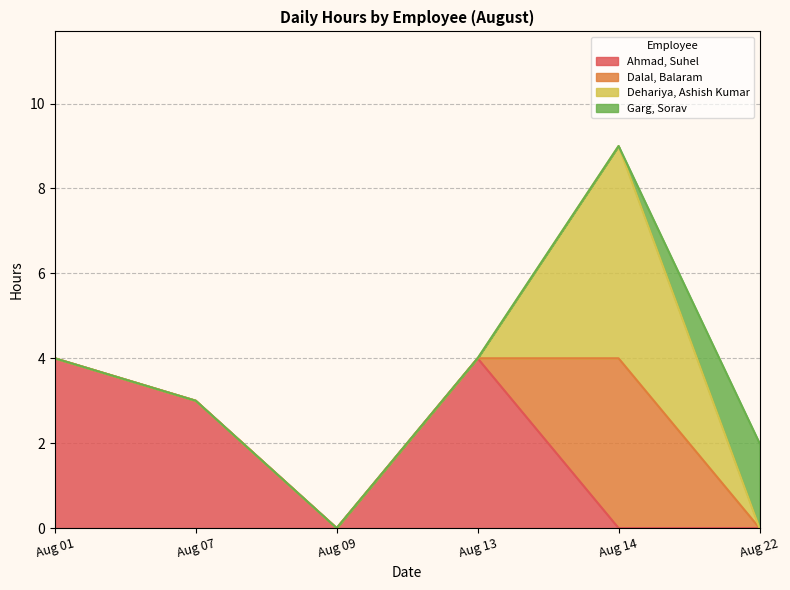

Does the chart display data point markers on the line(s)?

No